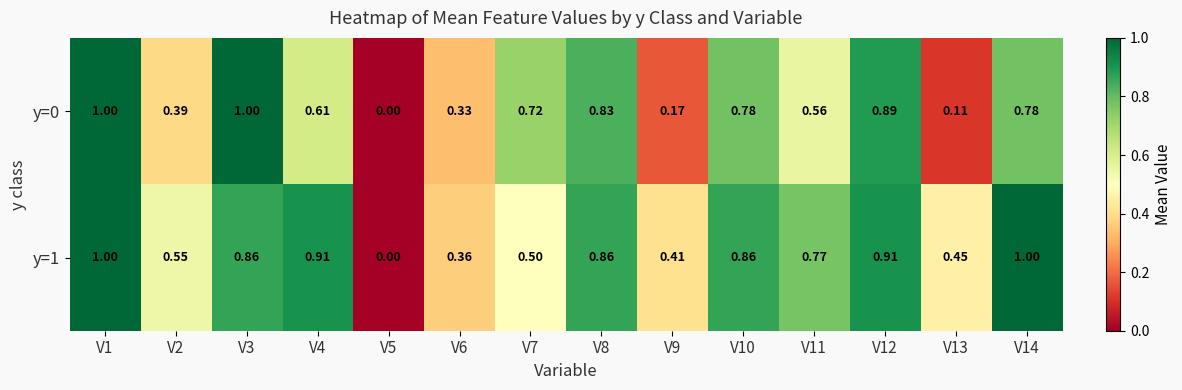

Is the value of y=0 at V4 greater than the value of y=1 at V3?

No